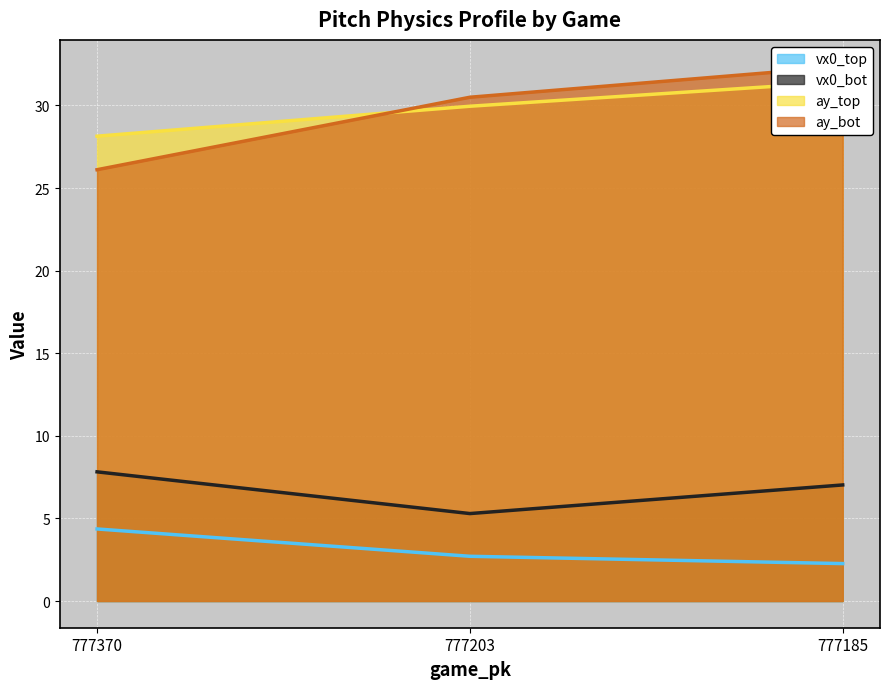

How many lines are shown in the chart?

4